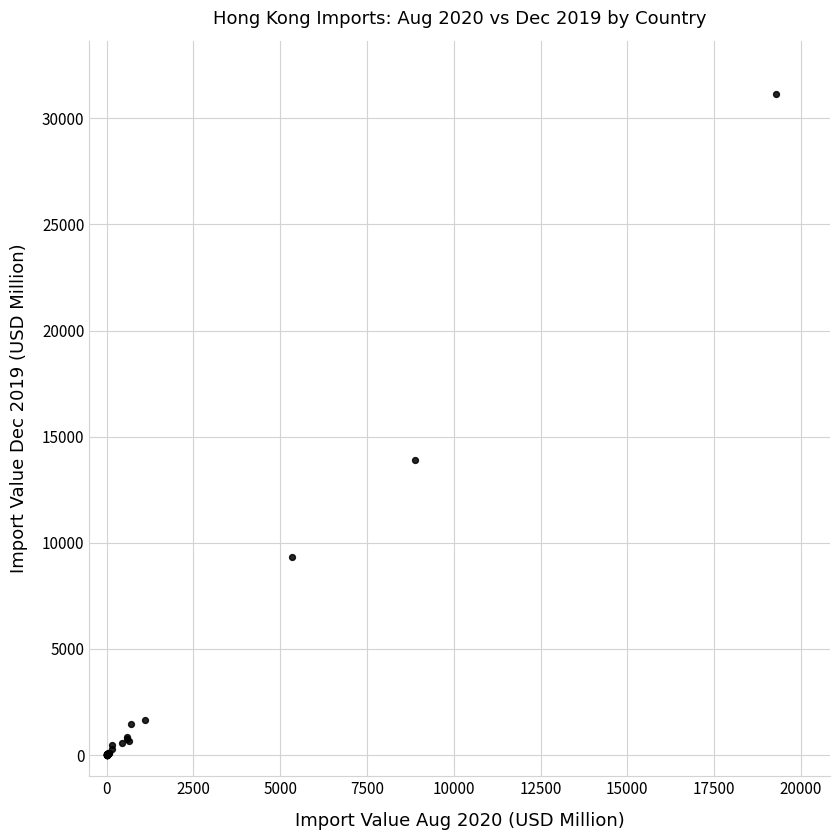

What Y value in the scatter plot is closest to 15585?

13915.7